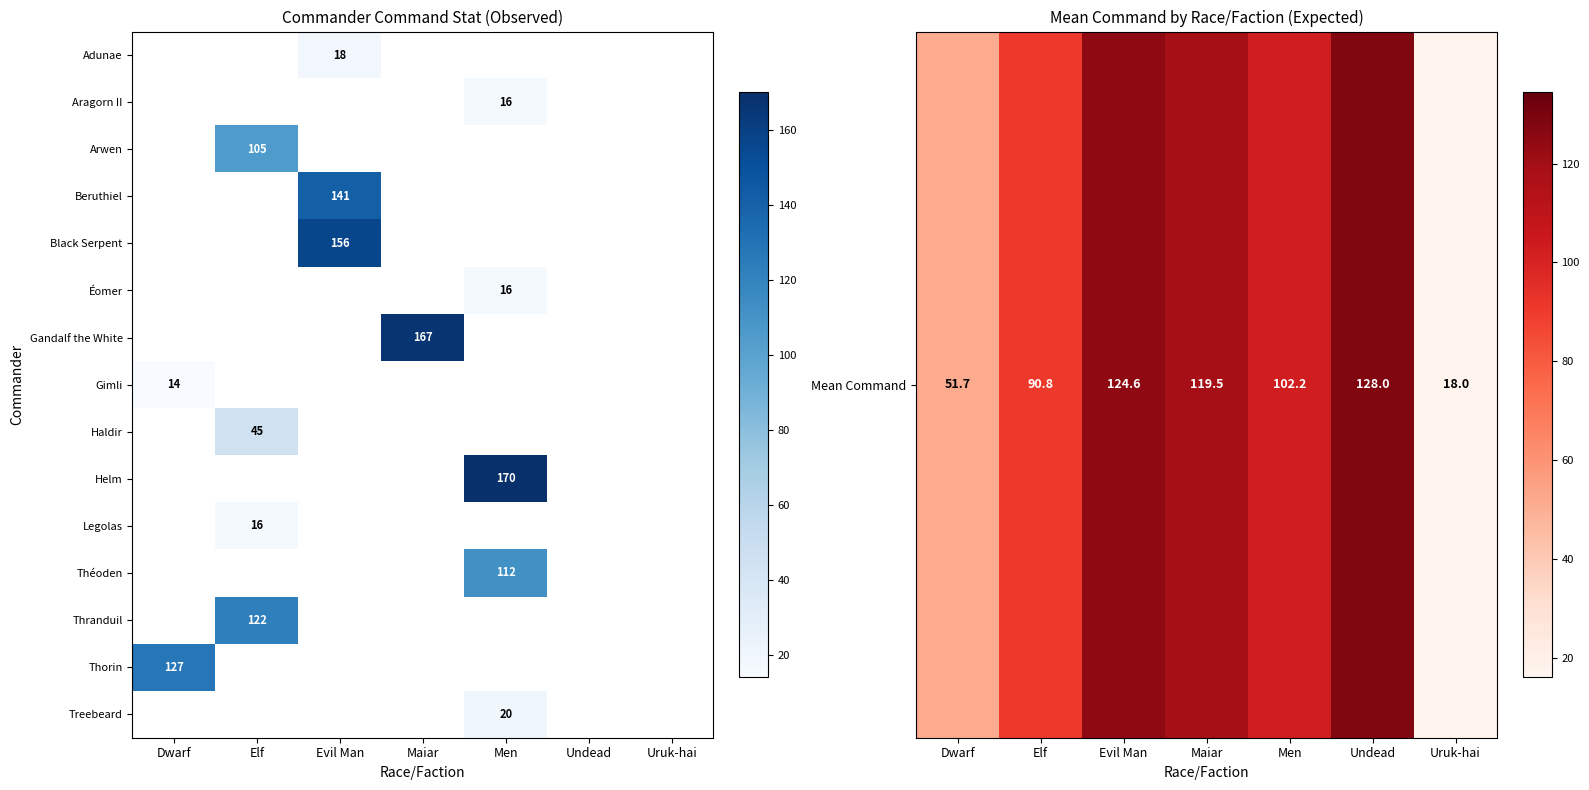

How many distinct data groups are displayed?

15